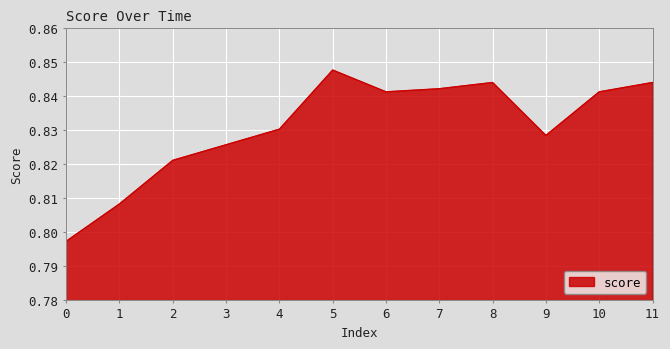

At which category does the chart reach its peak across all series?

5